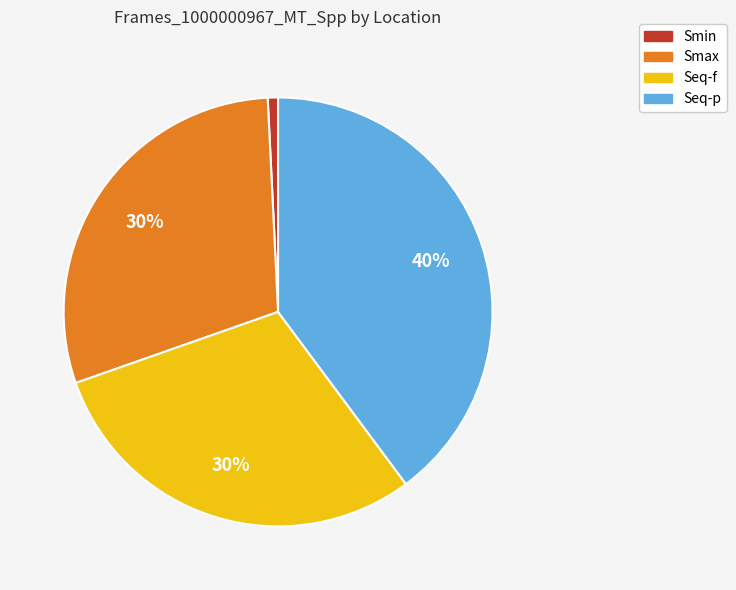

What is the largest slice in the pie chart?

Seq-p